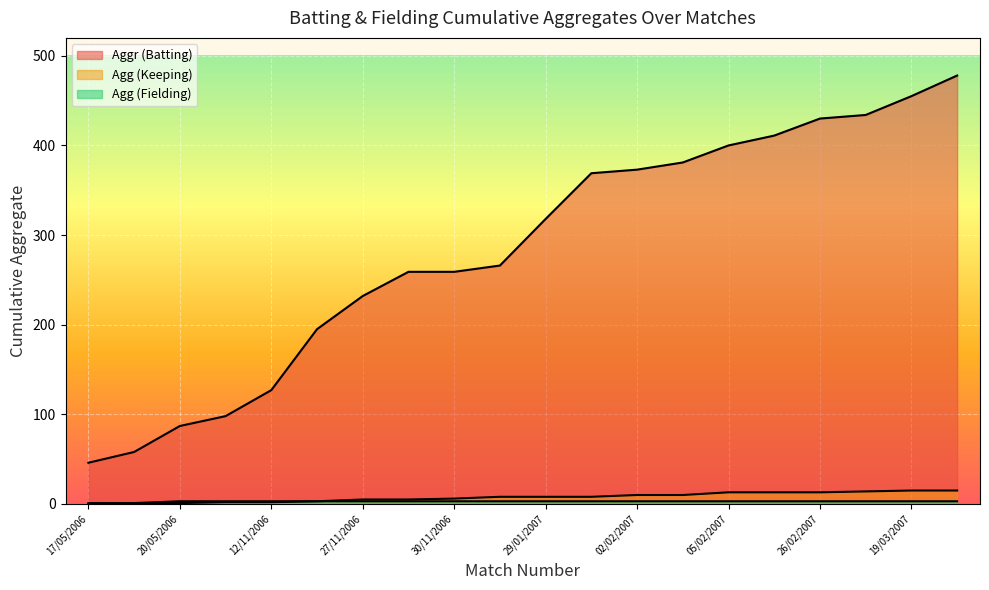

What is the difference between the maximum and second lowest values in the Agg (Fielding) series?

2